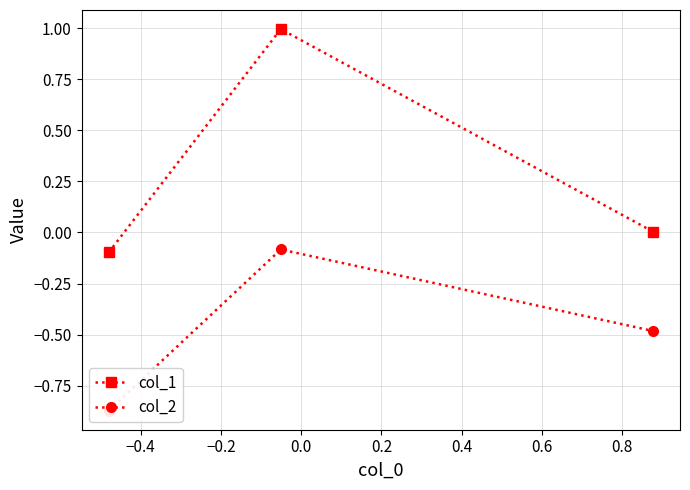

What is the value of the col_1 point at the 1st from the left?

-0.1